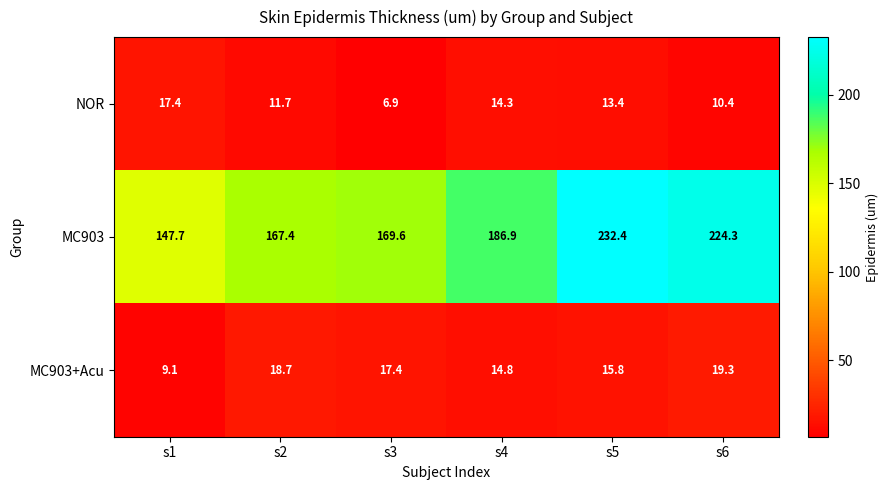

Which series has the widest spread of values?

MC903